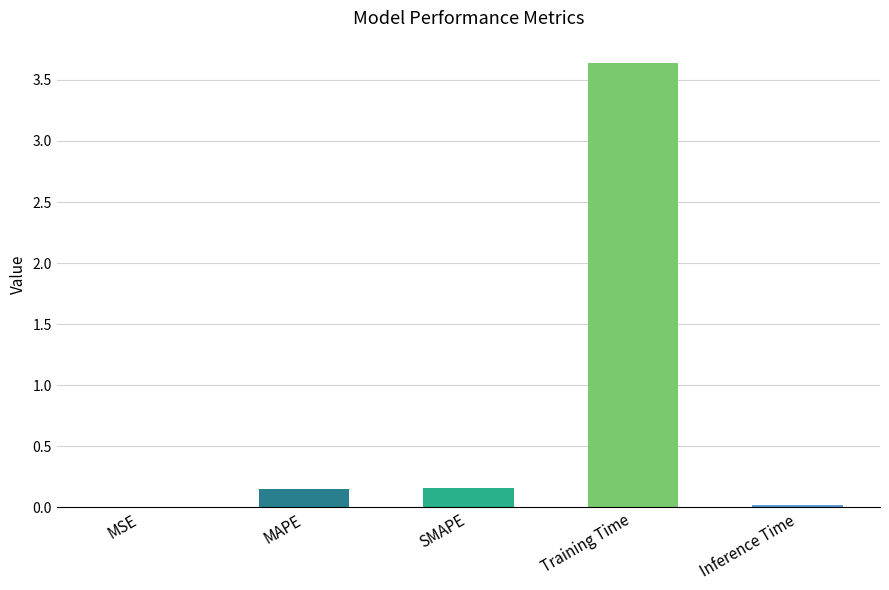

Between Inference Time and Training Time, which is larger?

Training Time